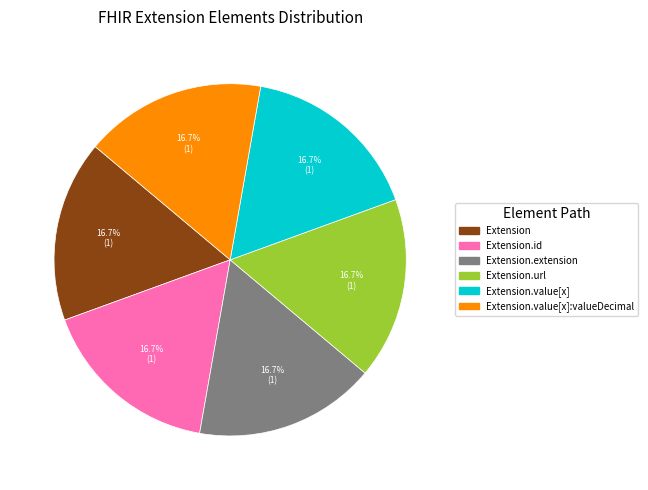

Count the number of slices in the pie.

6